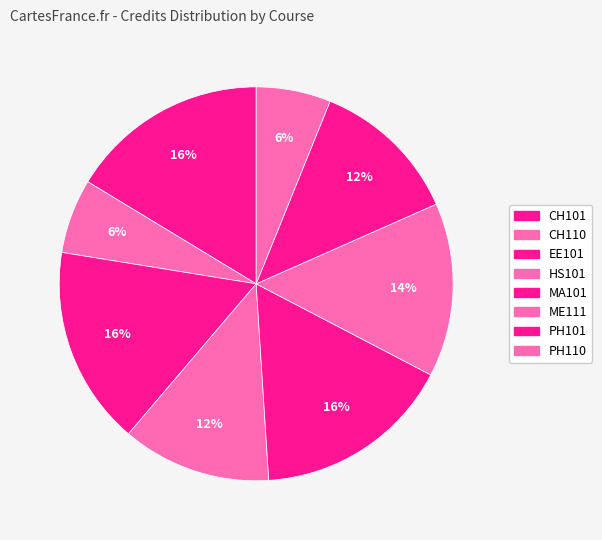

How many slices are in this pie chart?

8